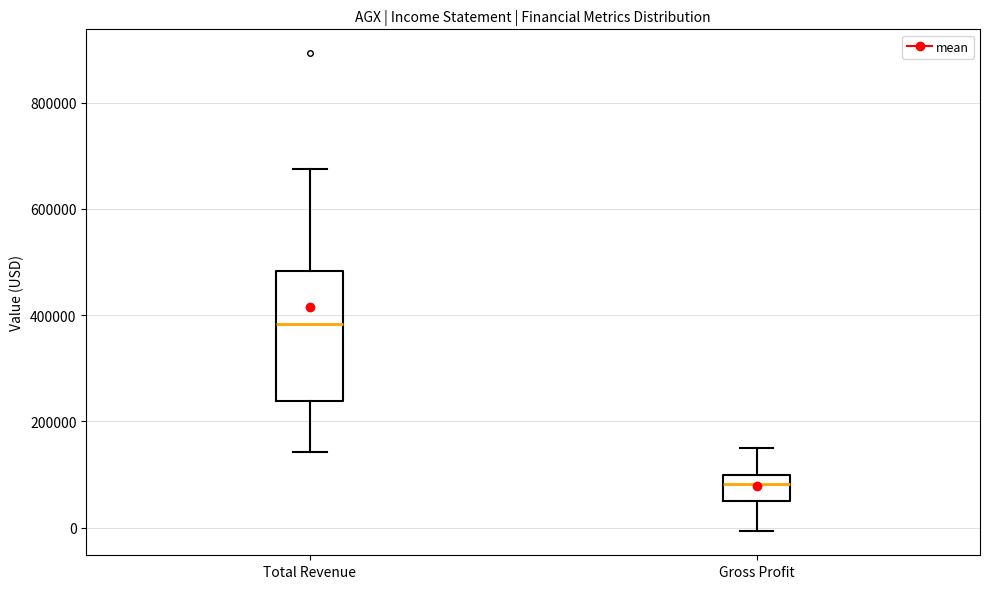

Reading left to right, transcribe this box plot: for each box, give where its median line is, the range the box spans, and where its two whiskers end, as read against the y-axis. The values are not printed on the chart, so give them approximately, as read against the axis.

Total Revenue: median 380000, box 240000 to 480000, whiskers 140000 to 680000
Gross Profit: median 80000, box 60000 to 100000, whiskers 0 to 140000